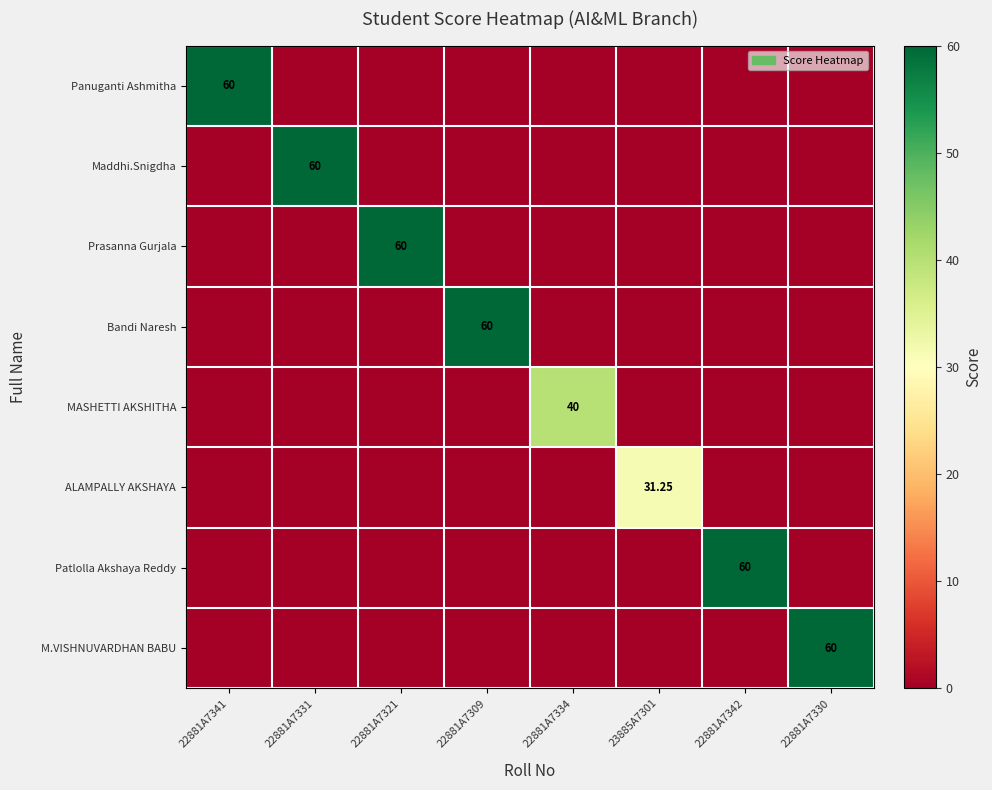

Rank the series by their maximum value, from highest to lowest.

Panuganti Ashmitha, Maddhi.Snigdha, Prasanna Gurjala, Bandi Naresh, Patlolla Akshaya Reddy, M.VISHNUVARDHAN BABU, MASHETTI AKSHITHA, ALAMPALLY AKSHAYA